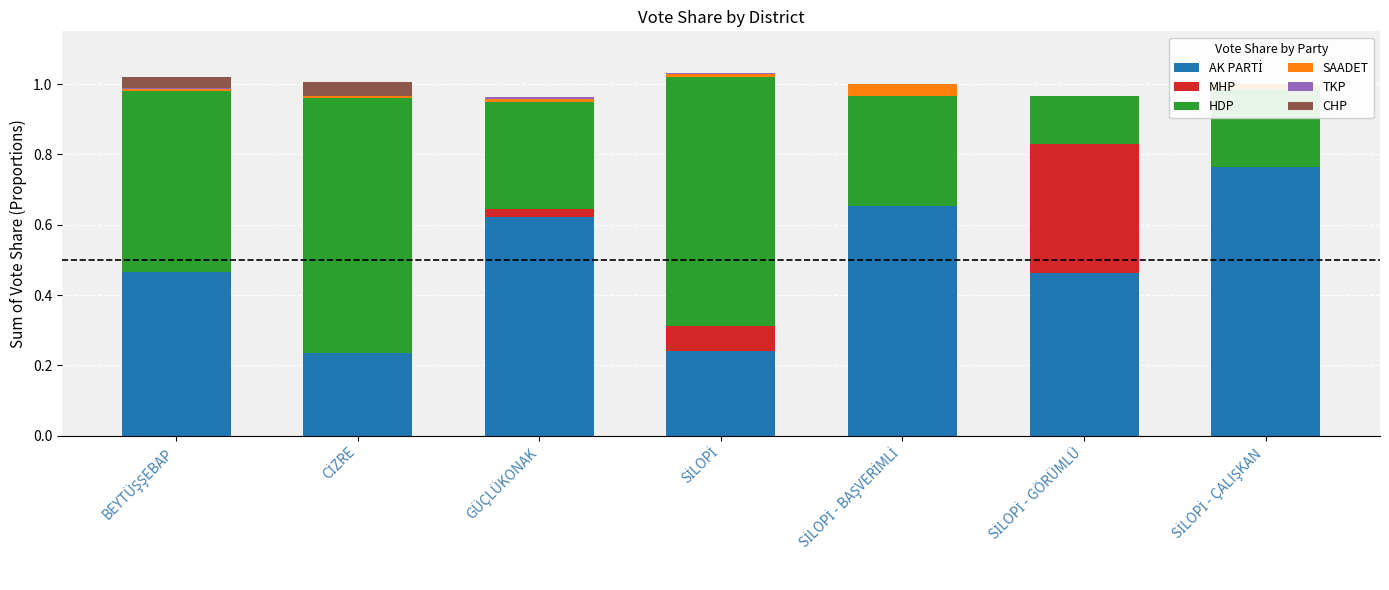

What is the difference between the highest and lowest values at CİZRE?

0.7